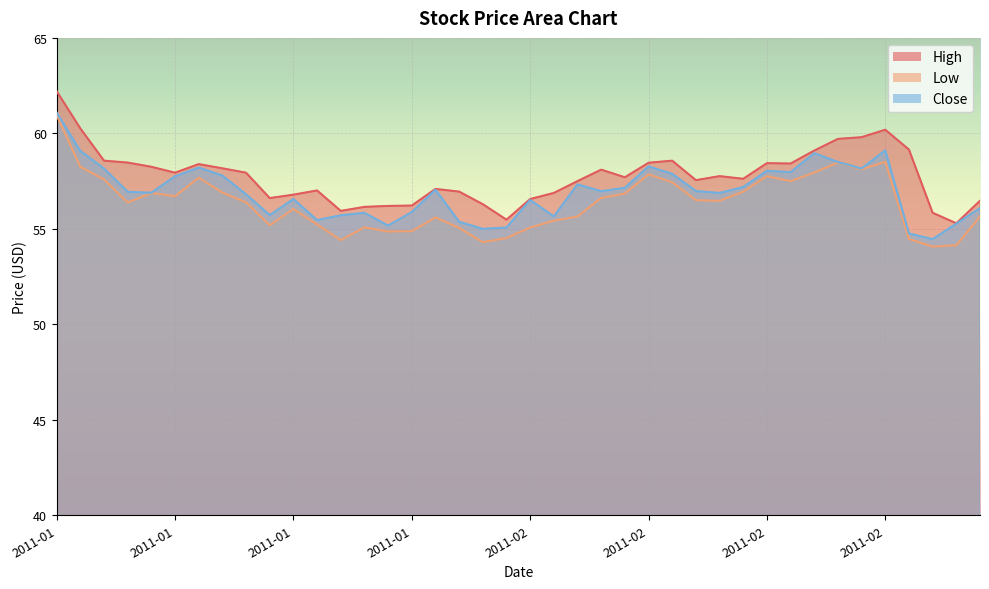

What is the minimum value for High?

55.3